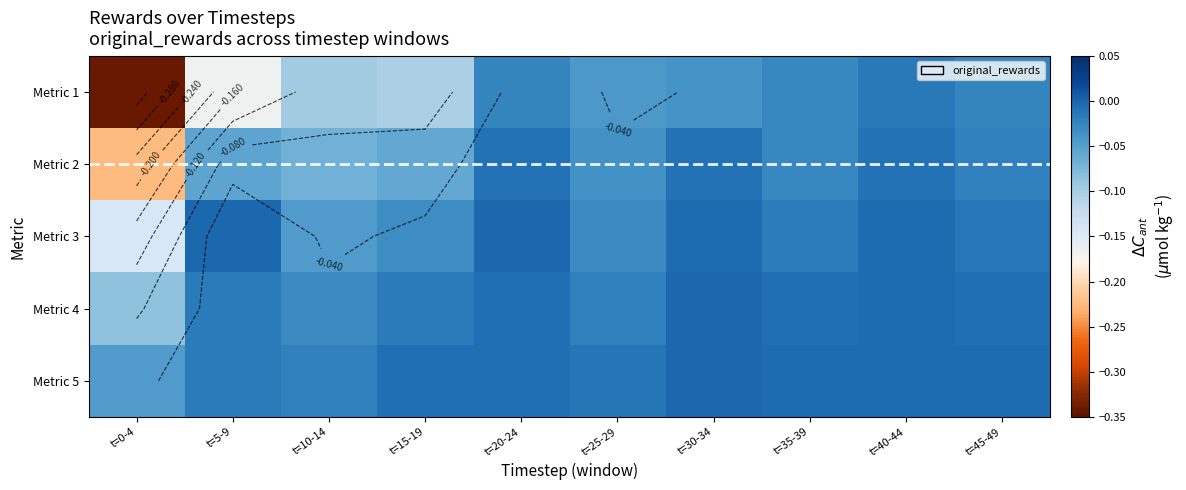

Which series has the largest range (max minus min)?

Metric 1